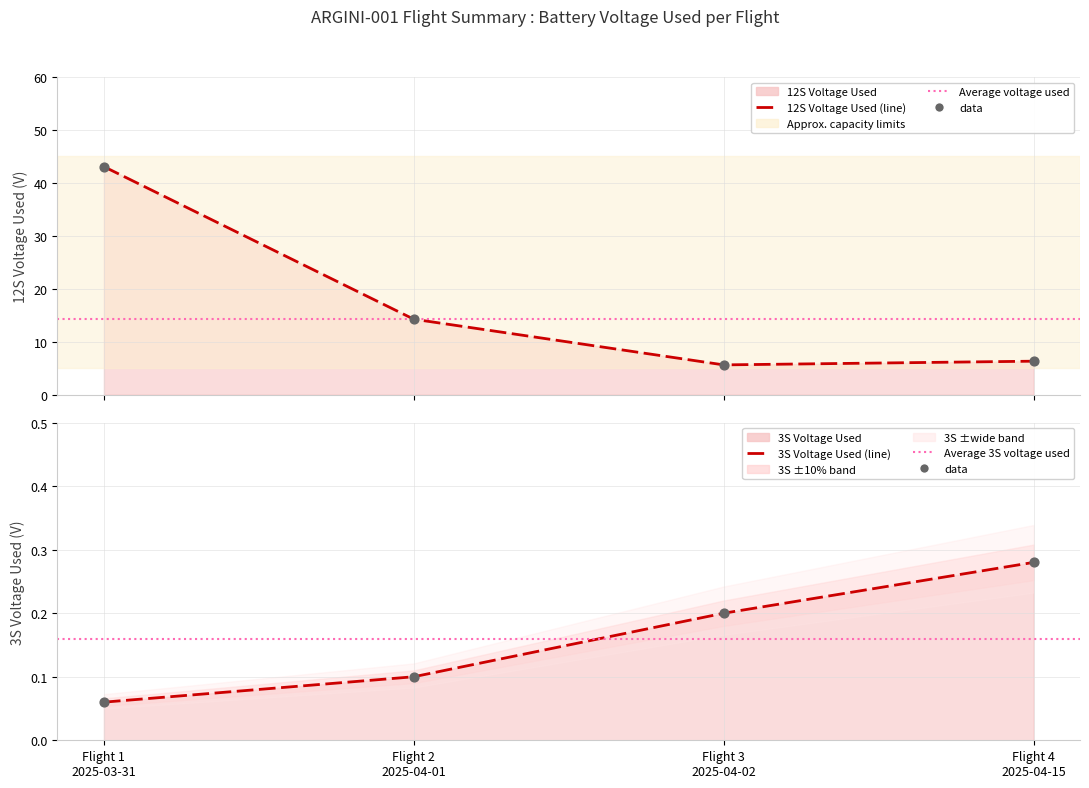

Which series contains the highest Y value?

12S Voltage Used